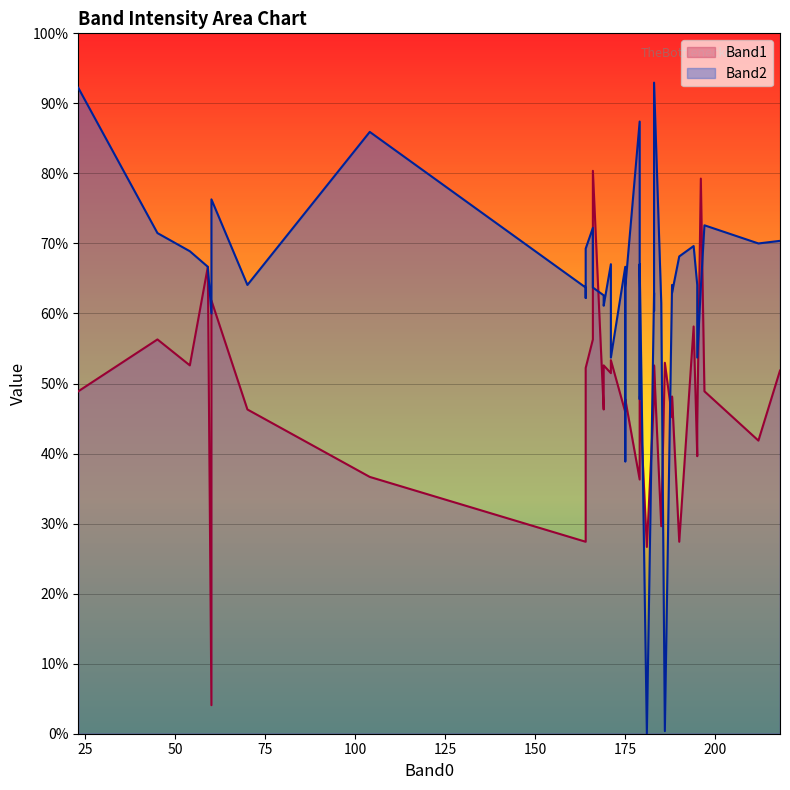

List the labels in order of Band2 value, smallest first.

6, 3, 30, 25, 2, 20, 27, 36, 32, 5, 13, 17, 18, 23, 9, 11, 21, 29, 8, 24, 33, 4, 38, 19, 39, 16, 12, 34, 28, 35, 7, 31, 37, 22, 10, 1, 26, 15, 14, 0